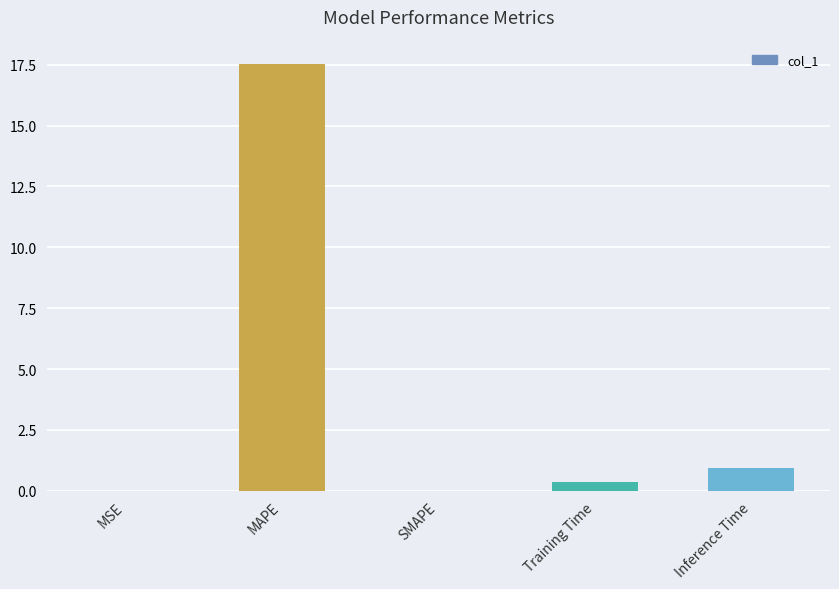

Where is the data nearest to the value 8?

Inference Time